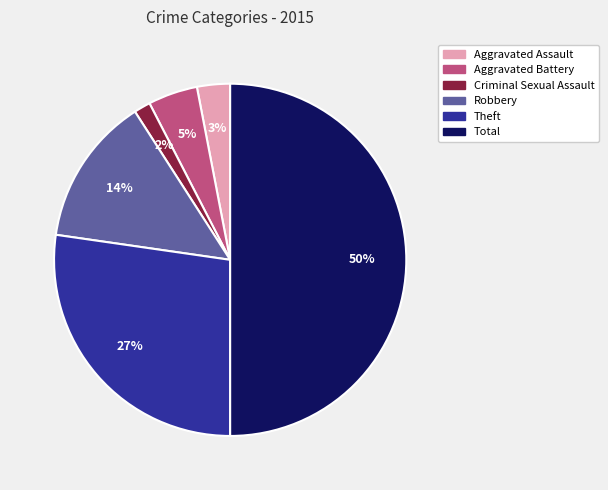

To the nearest percent, what is the difference between the Theft and Total slice percentages?

23%